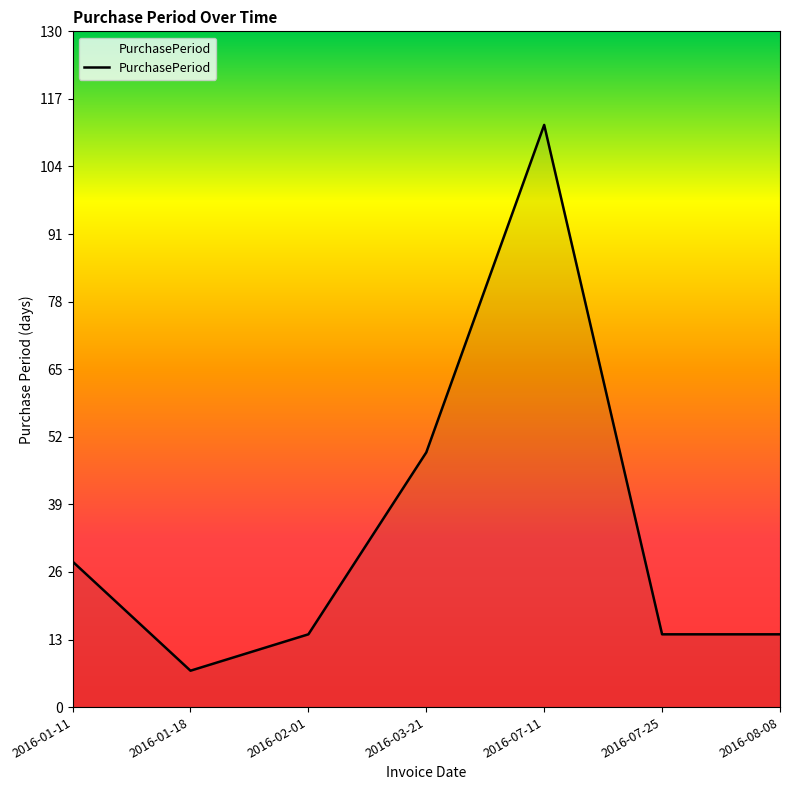

At which category does the data reach its first local valley?

2016-01-18